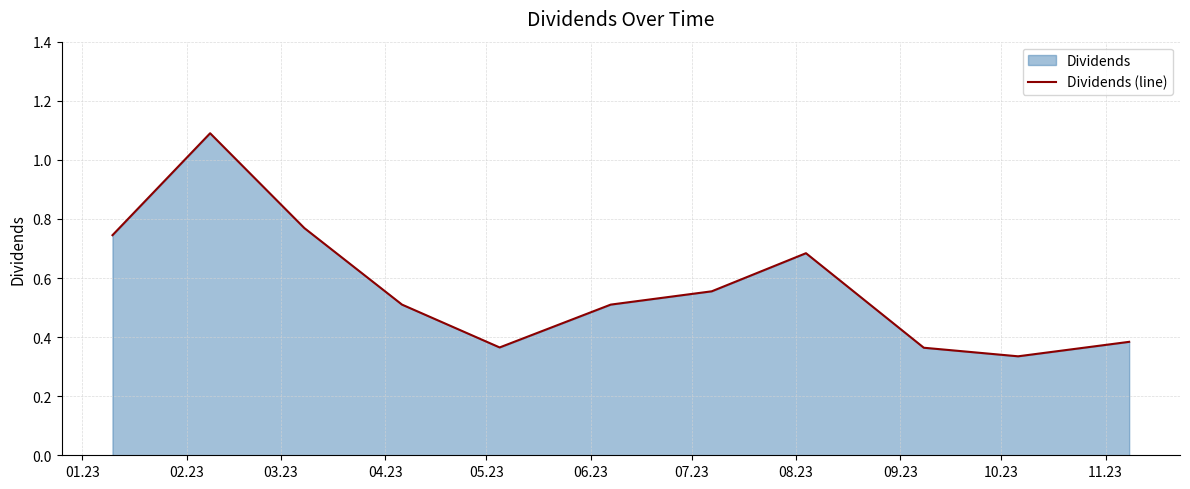

How many interior local peaks (higher than both neighbors) does the data have?

2